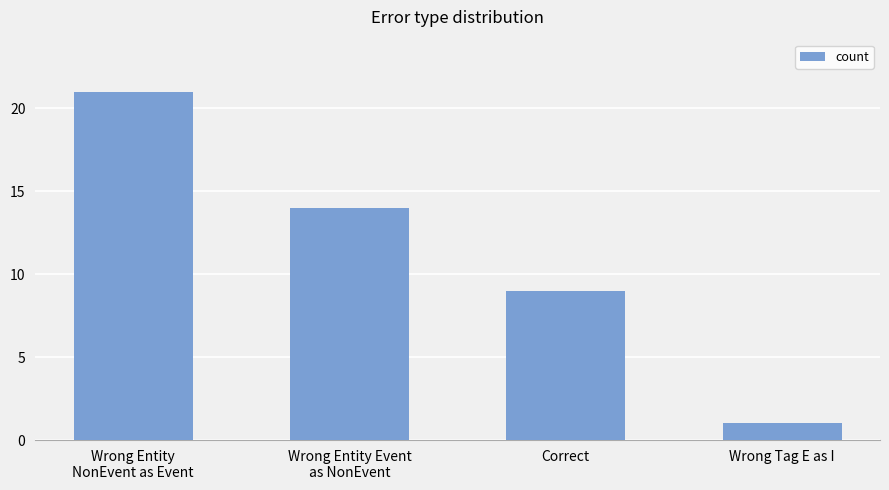

What is the value of the 1st bar from the left?

21